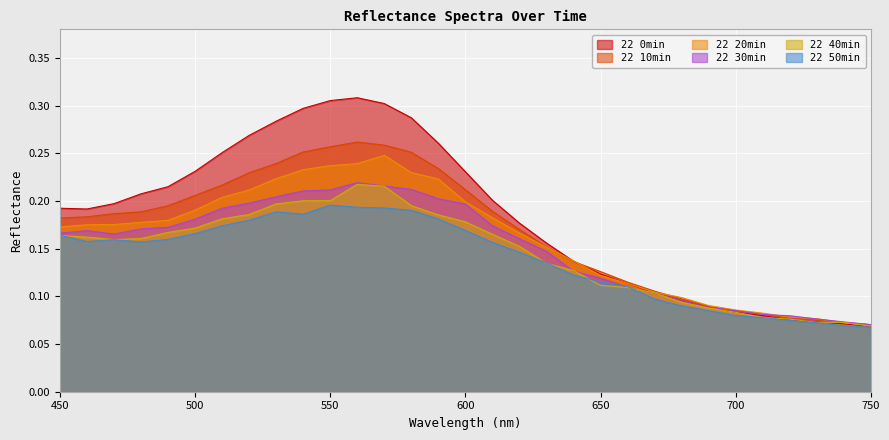

Which category has the highest value in the 22 50min series?

550